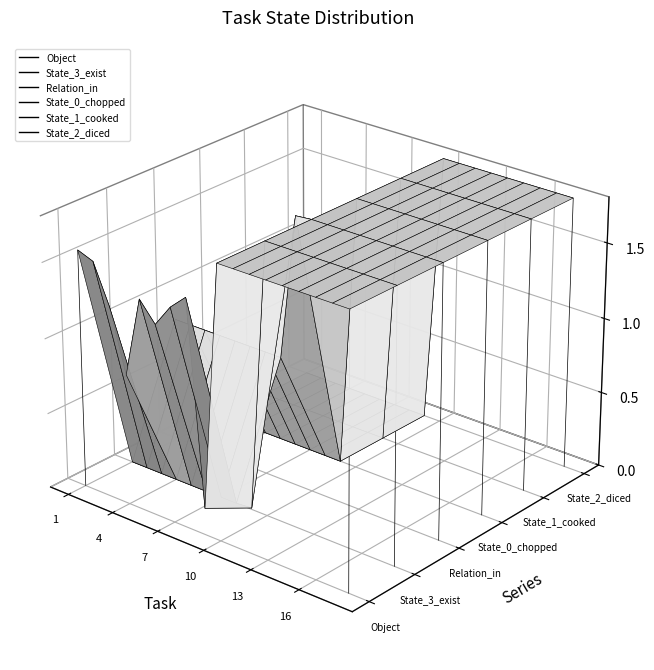

How many lines are shown in the chart?

6